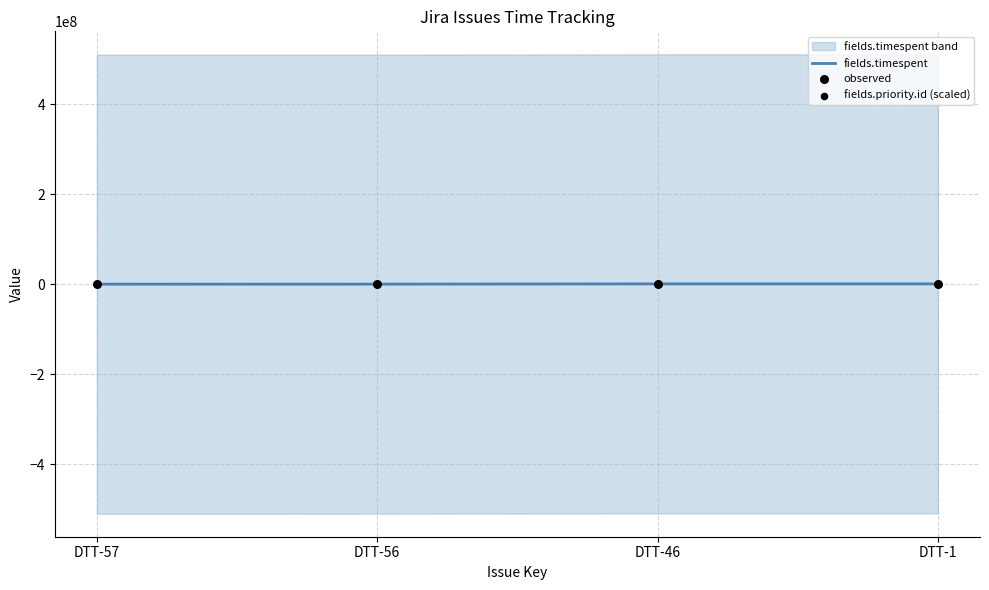

What is the total value across all series at DTT-56?

1018400